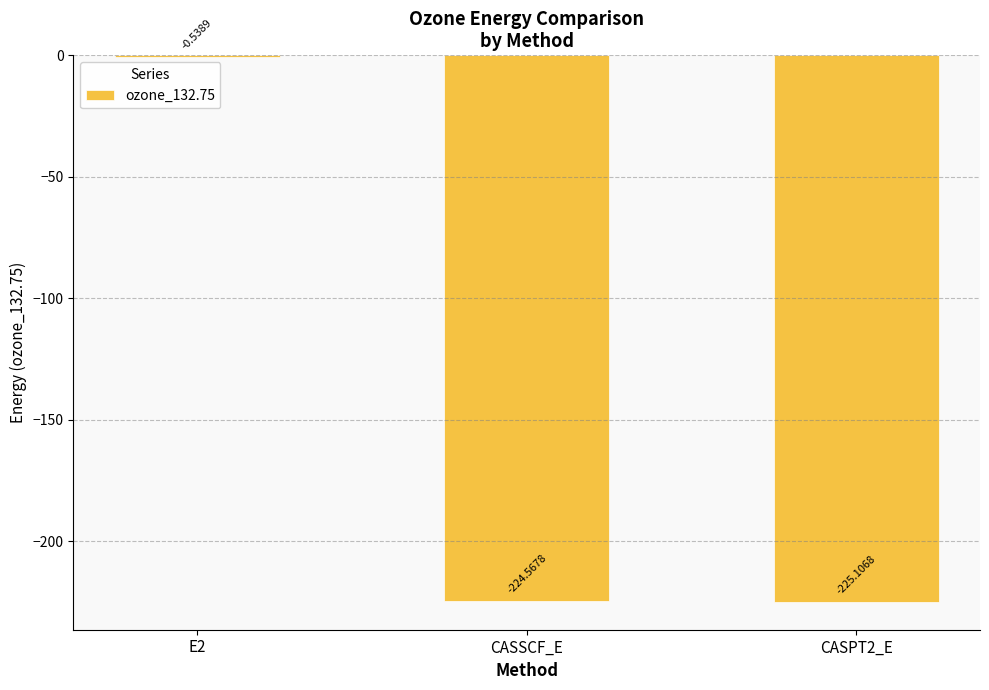

Which has a higher value, E2 or CASSCF_E?

E2